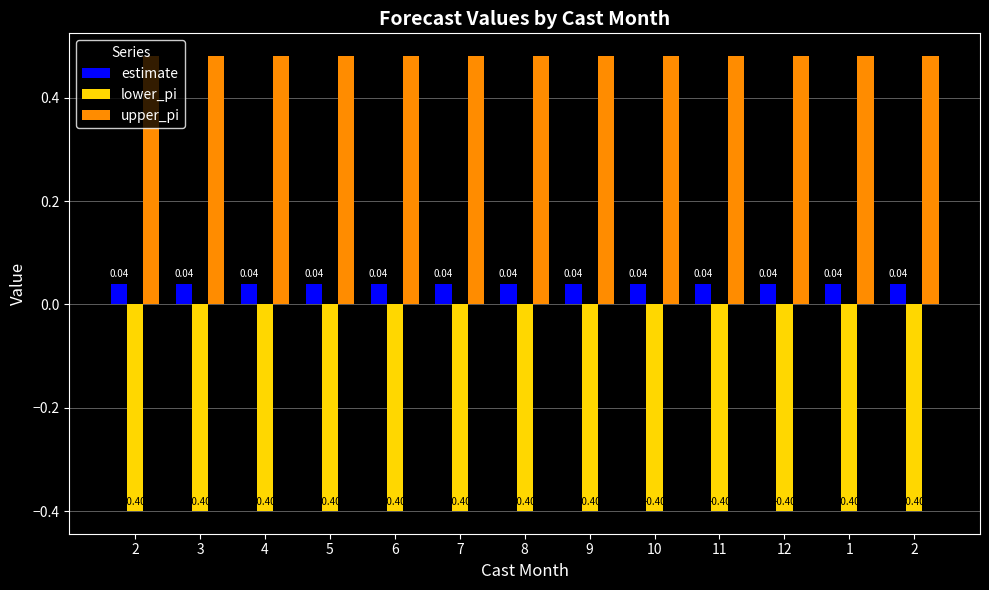

What is the value of the upper_pi bar at the 11th from the left?

0.5